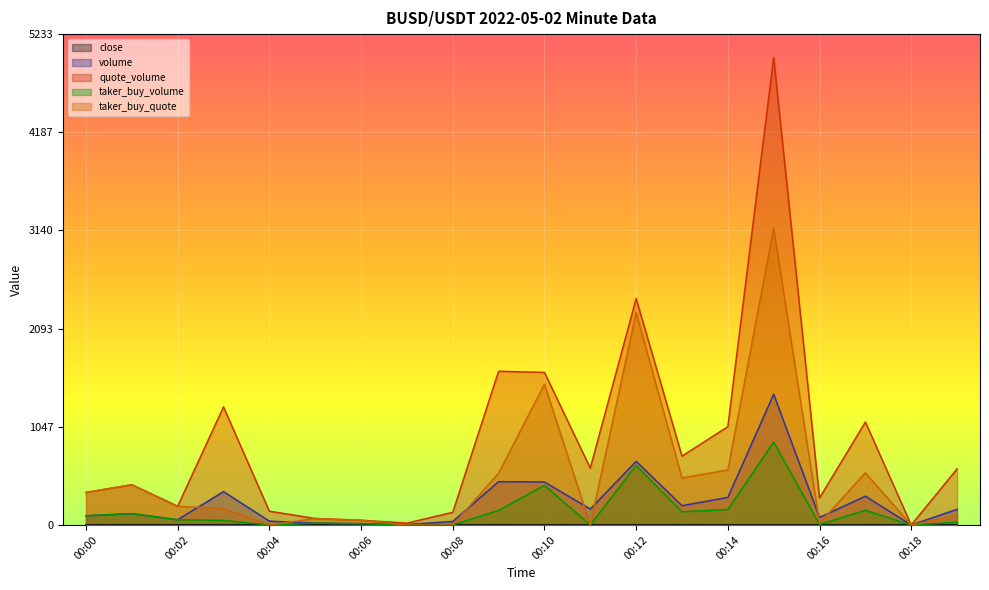

Rank the series at 00:19 from lowest to highest value.

close, taker_buy_volume, taker_buy_quote, volume, quote_volume